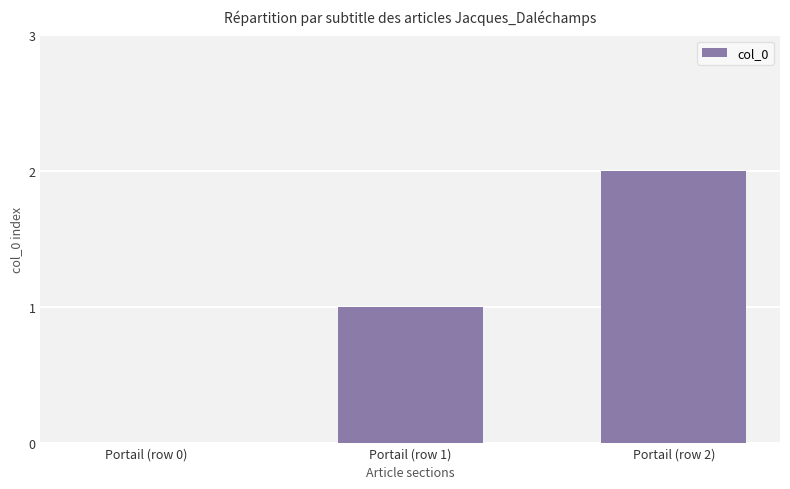

The value at Portail (row 0) is 1. True or false?

False